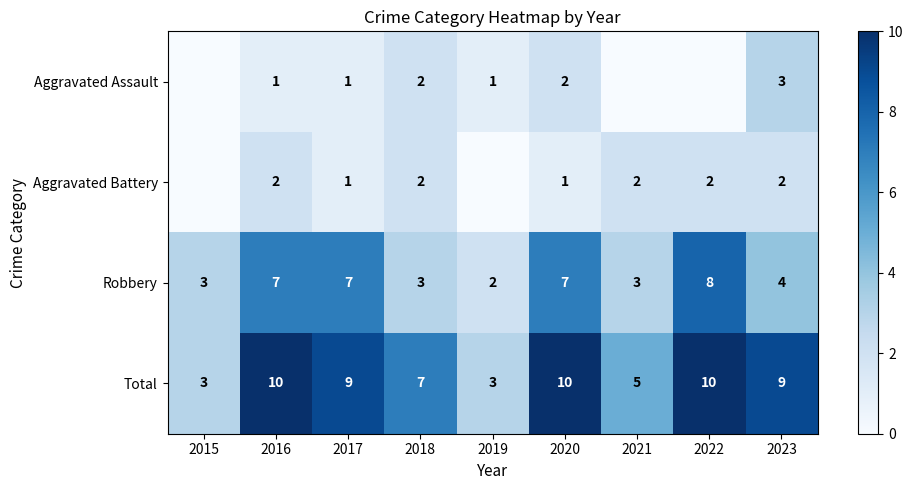

What value does the Robbery series have at 2021?

3